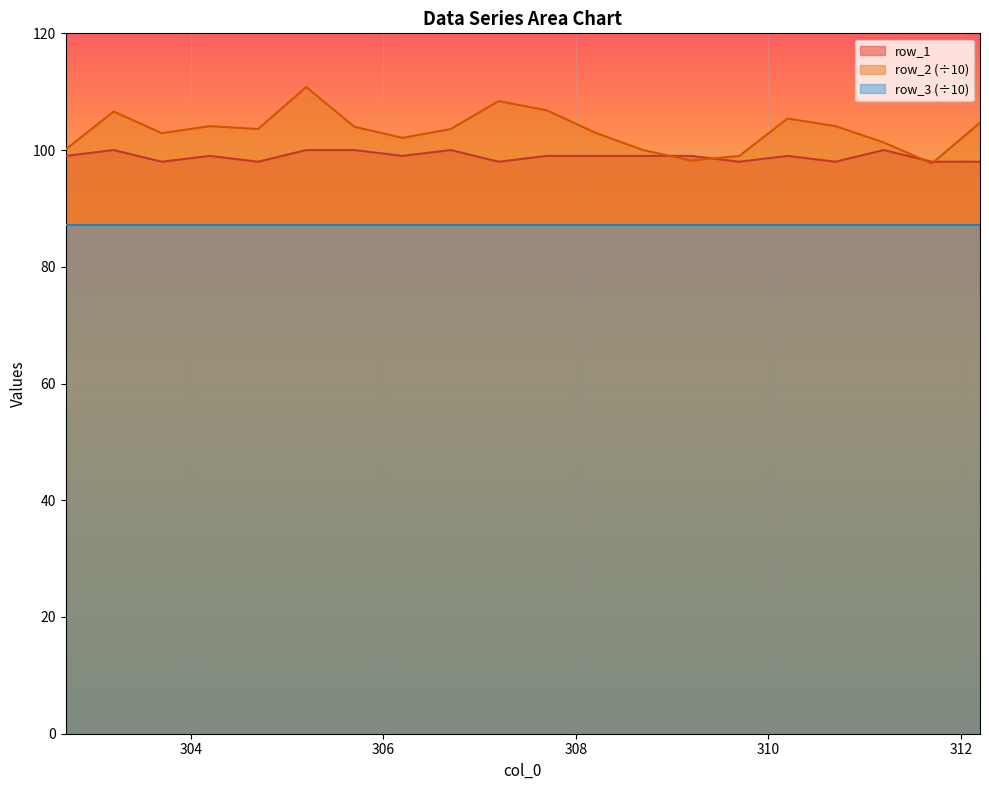

How many lines are shown in the chart?

3